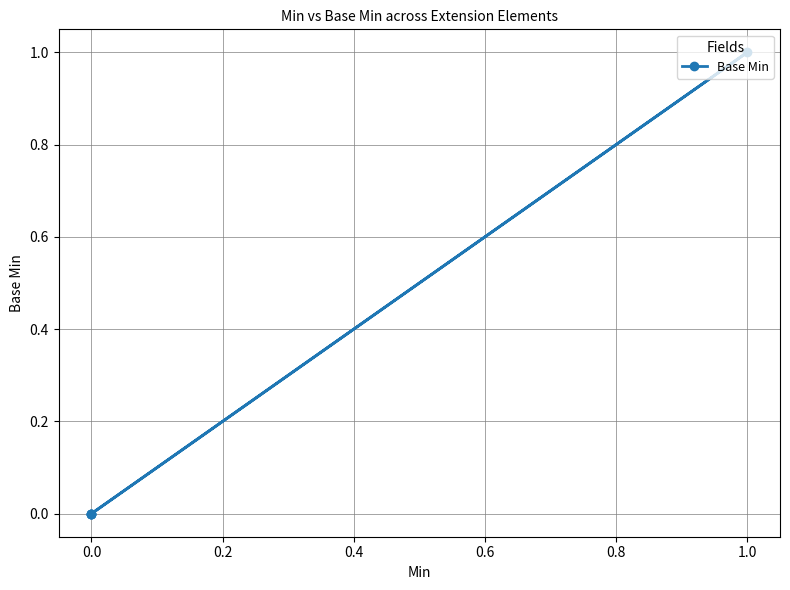

How many interior local peaks (higher than both neighbors) does the data have?

1